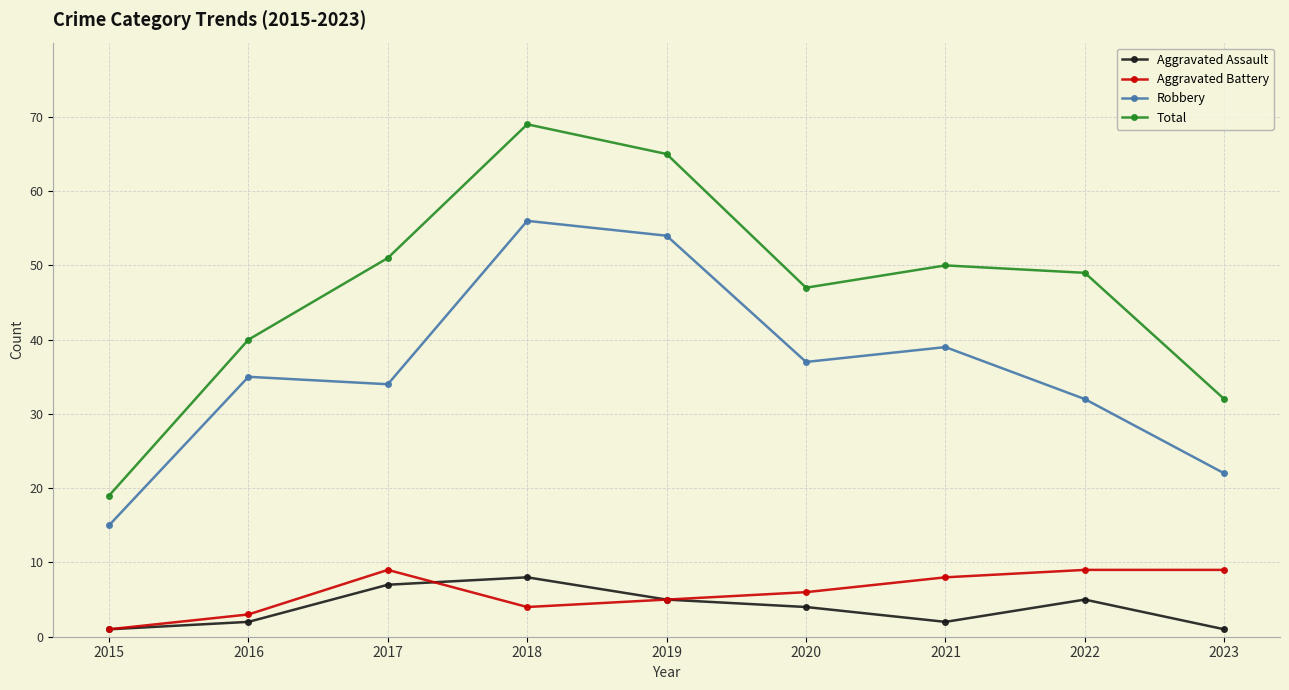

True or false: Aggravated Assault and Total cross at least once.

False